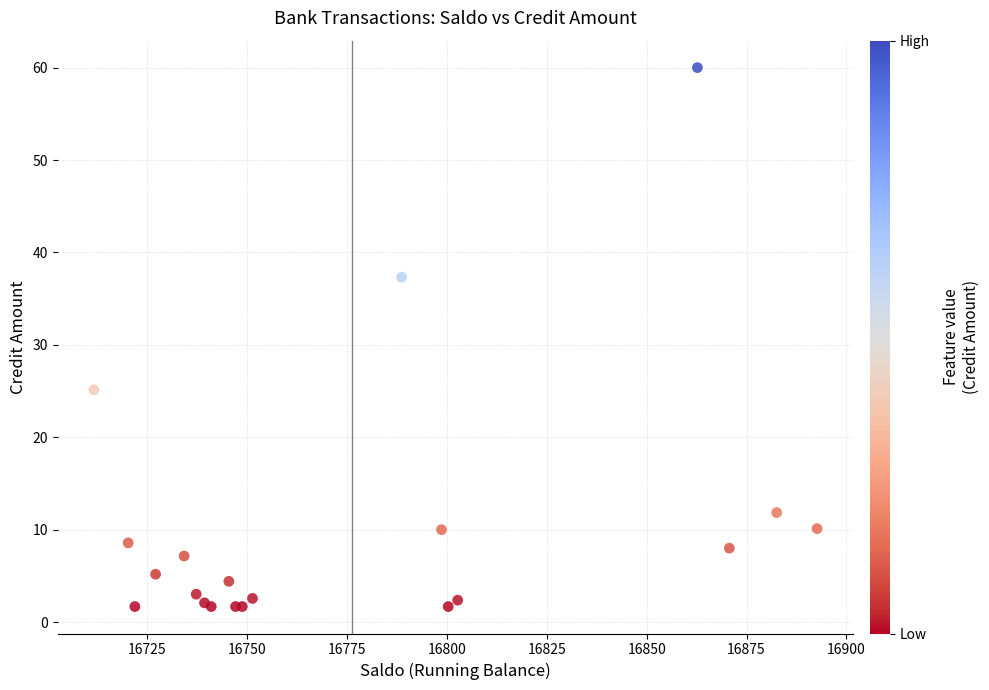

What Y value in the scatter plot is closest to 30?

25.1